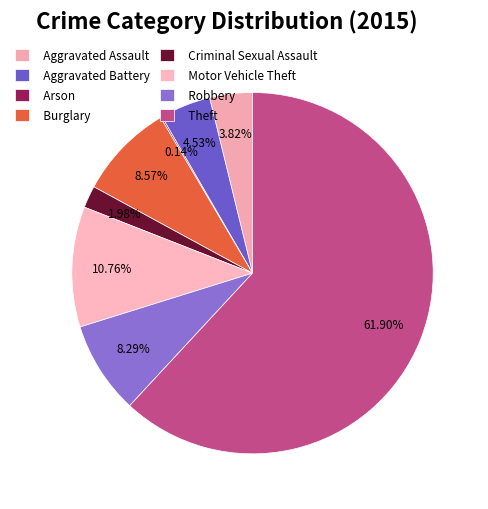

Is it true that Motor Vehicle Theft is 2% of the pie?

False